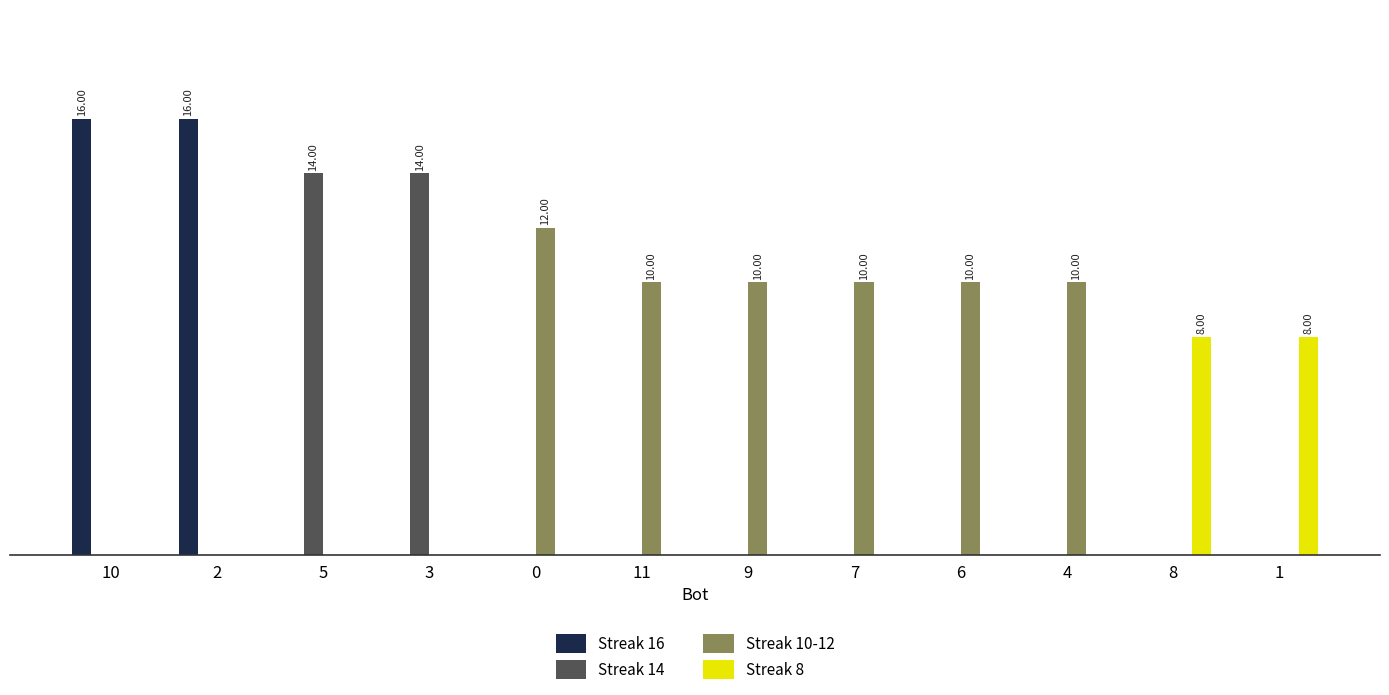

True or false: Streak 14 has a value of -5 at 7.

False